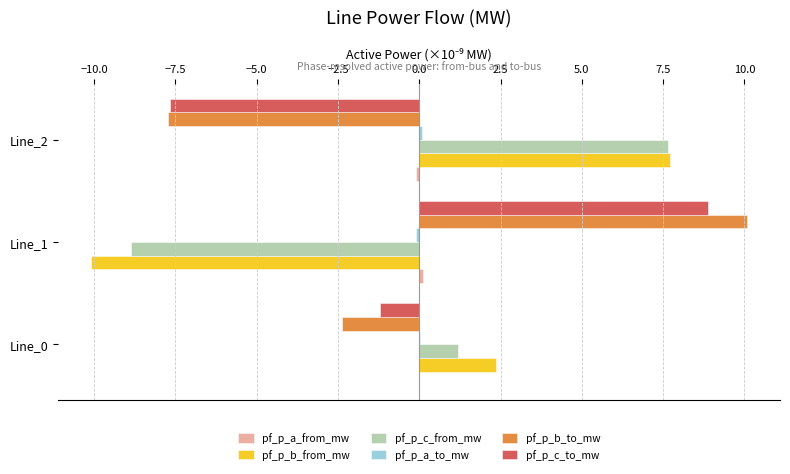

Is the value of pf_p_c_from_mw at Line_0 greater than the value of pf_p_b_to_mw at Line_2?

Yes